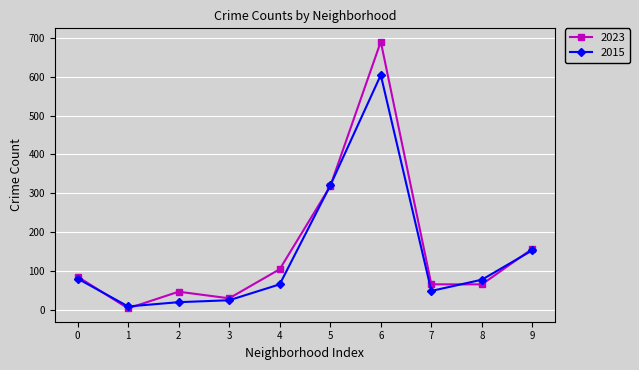

True or false: 2023 and 2015 cross at least once.

True